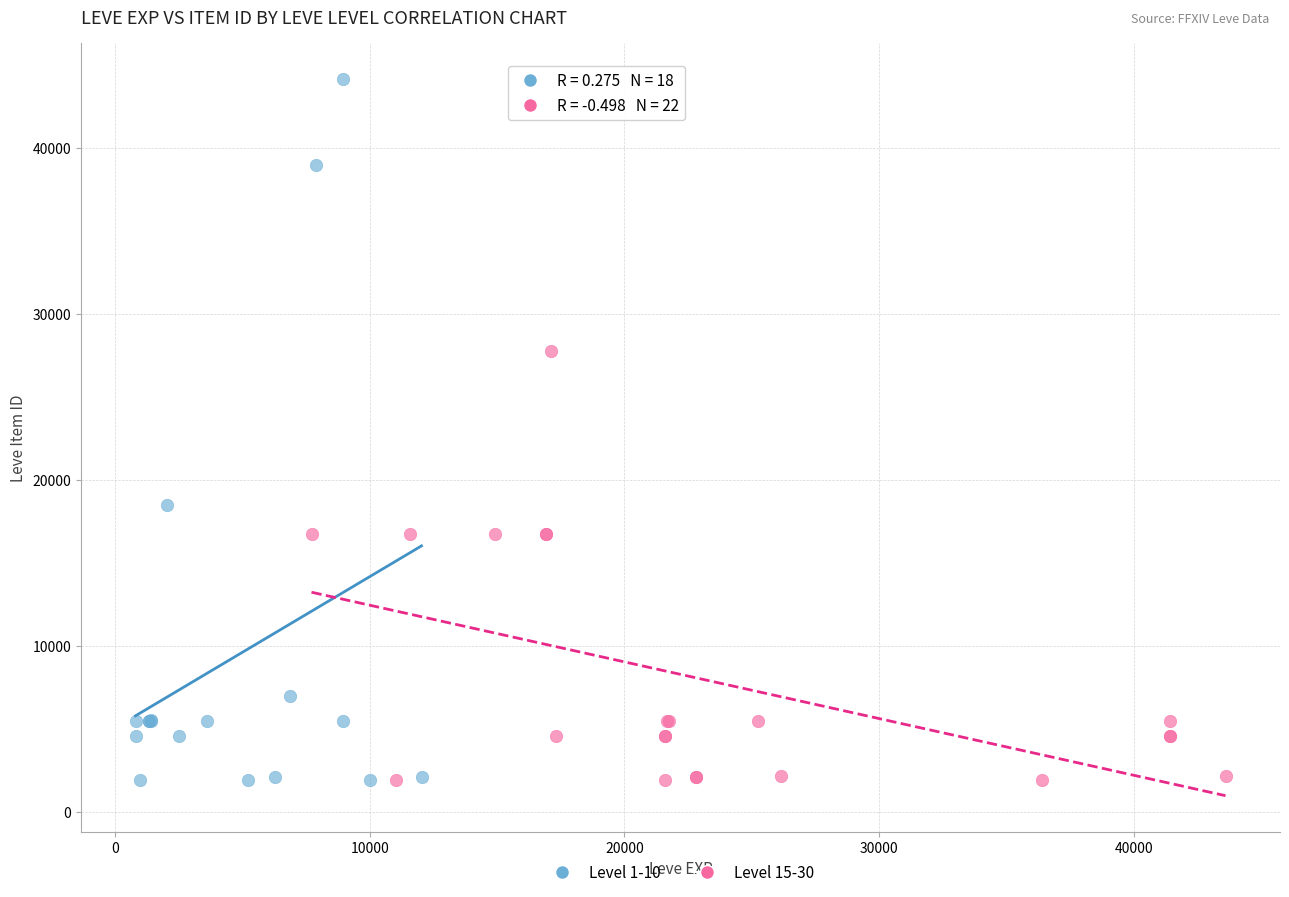

Which series has the widest spread of Y values?

Level 1-10